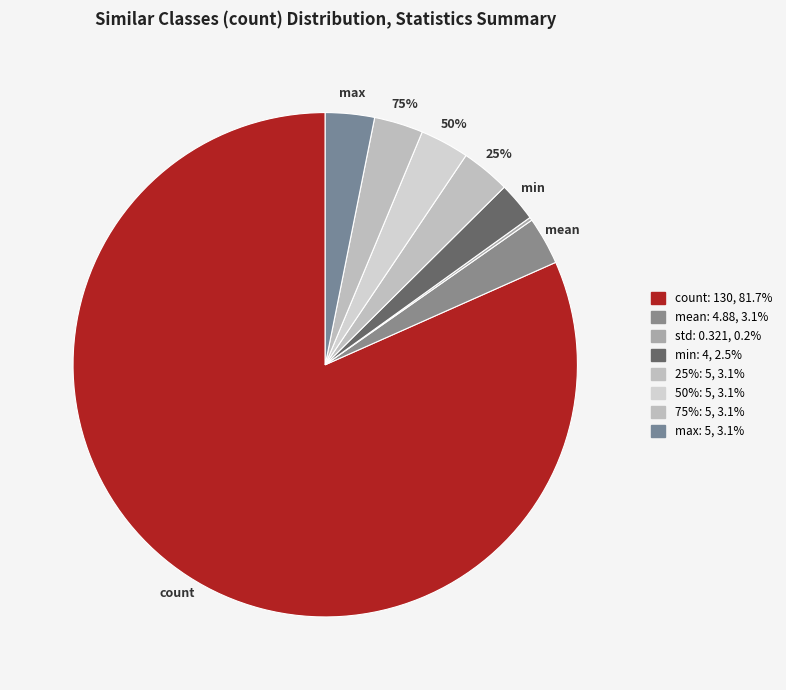

To the nearest percent, what is the combined percentage of 50% and mean?

6%